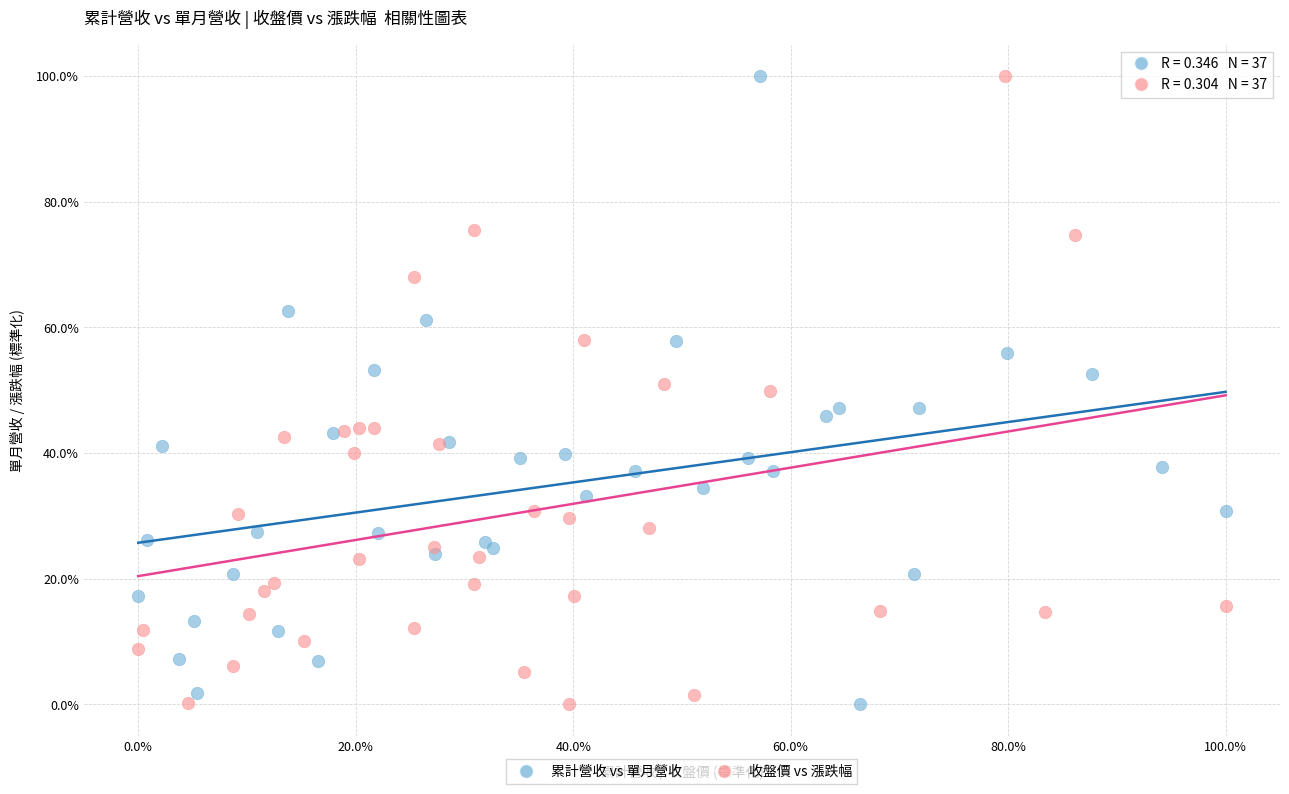

What are all the series names shown in the legend?

累計營收 vs 單月營收, 收盤價 vs 漲跌幅